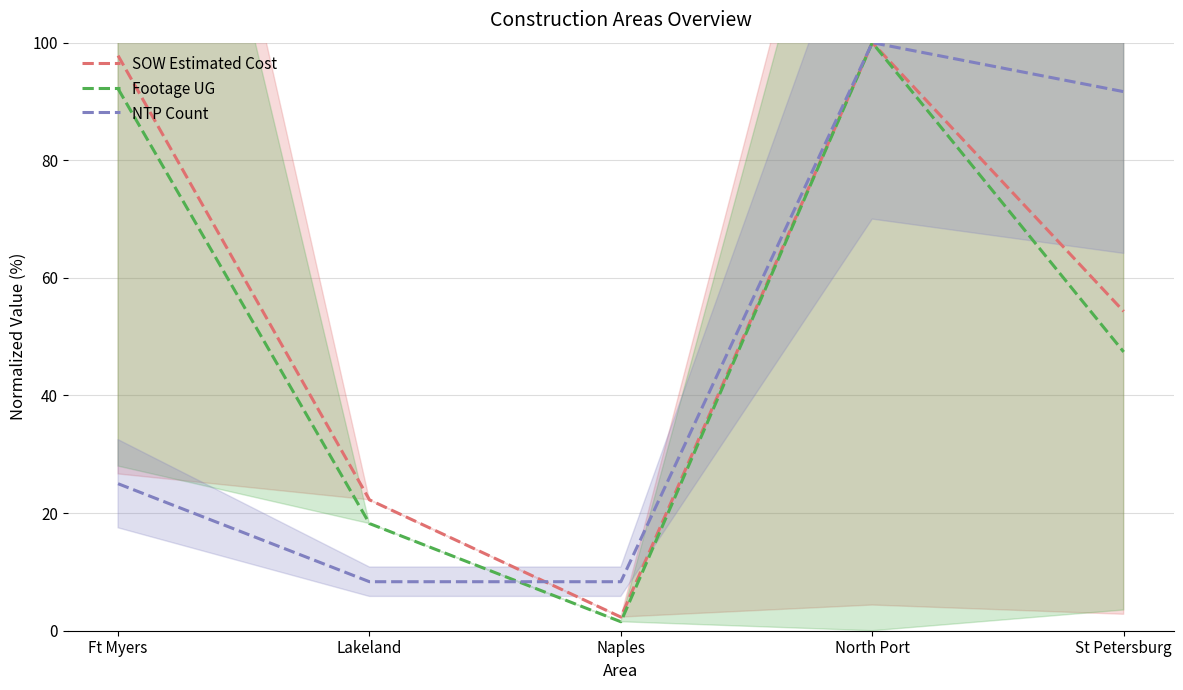

What is the sum of all SOW Estimated Cost values?

276.7